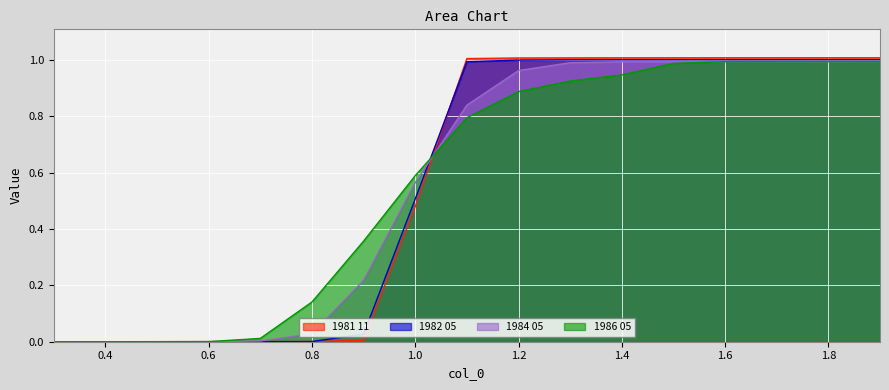

Is the value of 1982 05 at 1.9 greater than the value of 1984 05 at 0.4?

Yes